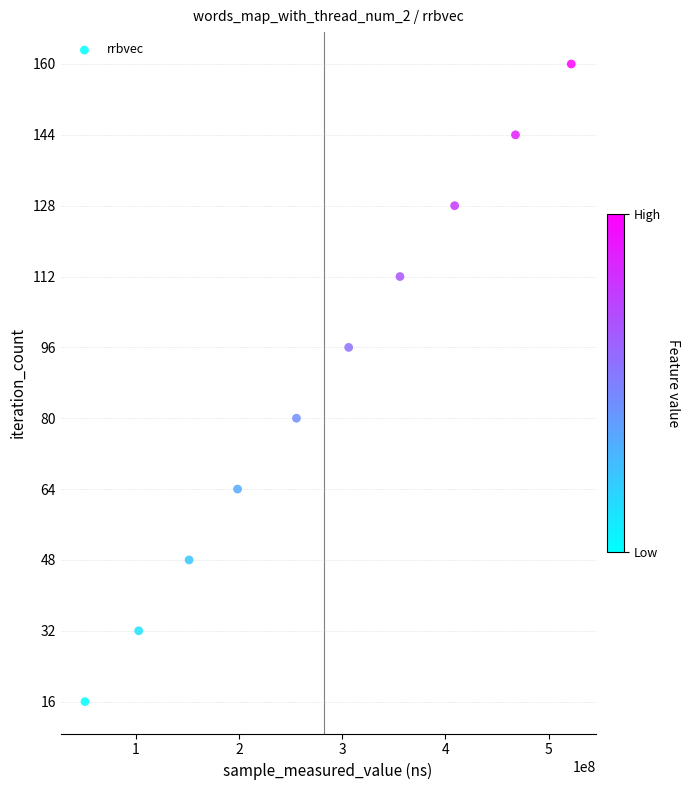

What is the range of X values (max minus min)?

470978072